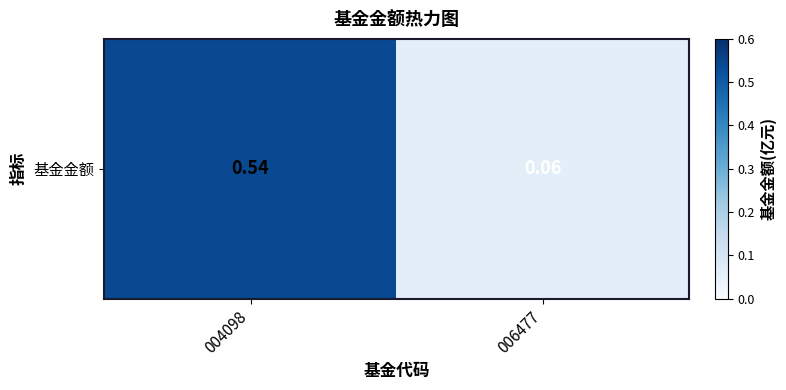

True or false: the data shows 0.5 at 004098.

True